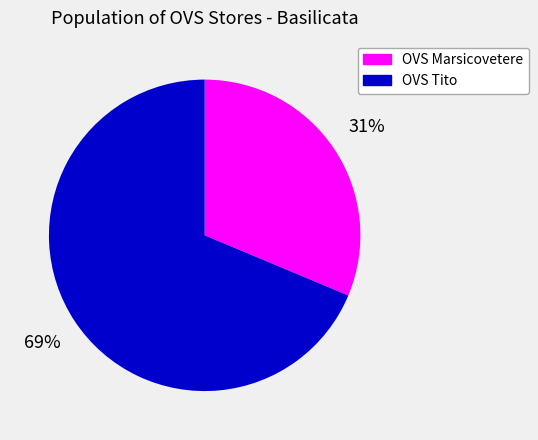

Is it true that OVS Tito is 69% of the pie?

True